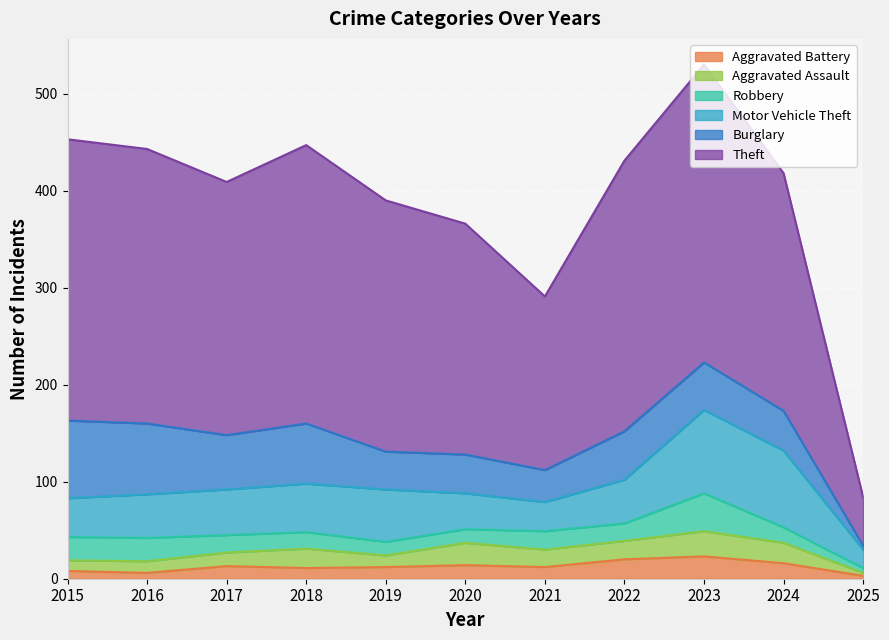

How many values in the Theft series are below 261?

5